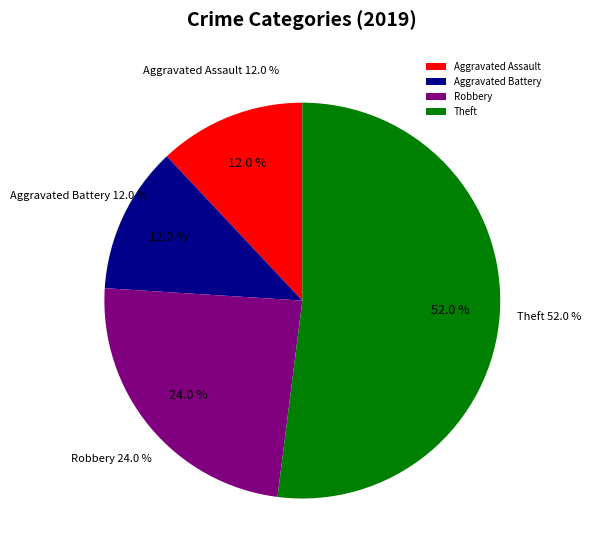

Does Theft represent more than half of the total?

Yes